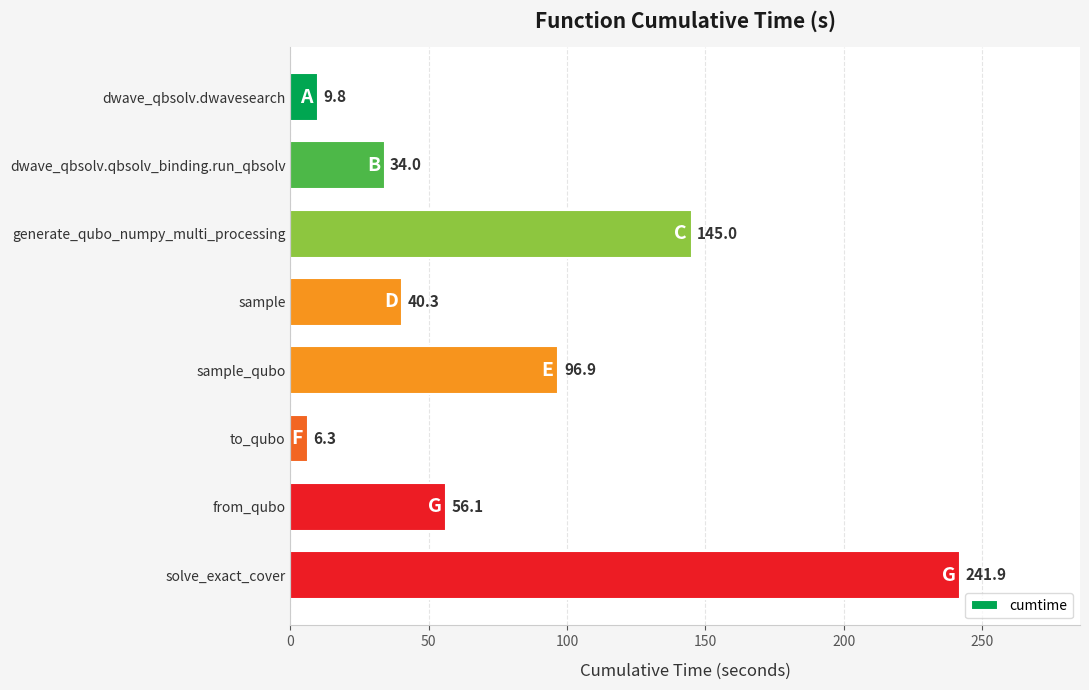

Read the value at sample_qubo.

96.9